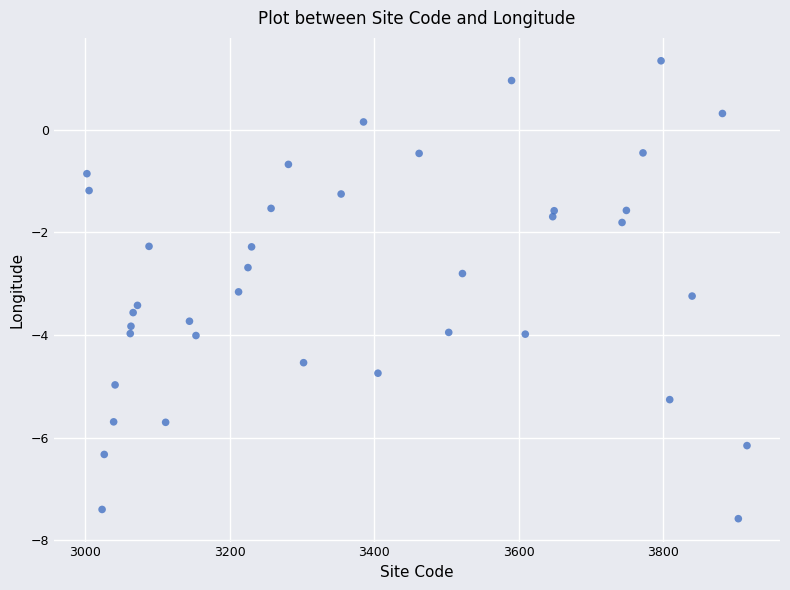

What is the range of Y values (max minus min)?

8.9